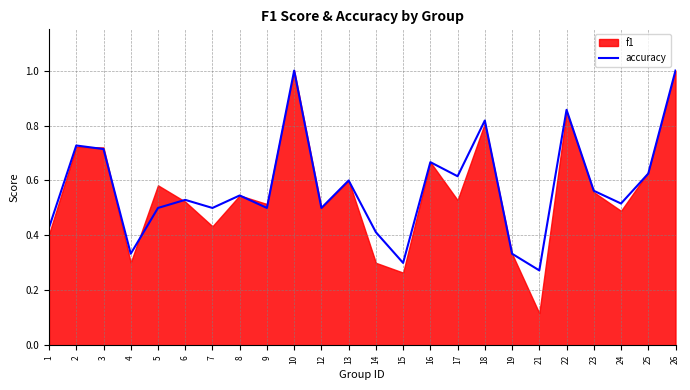

What is the sum of the values at 2 and 8?

1.3